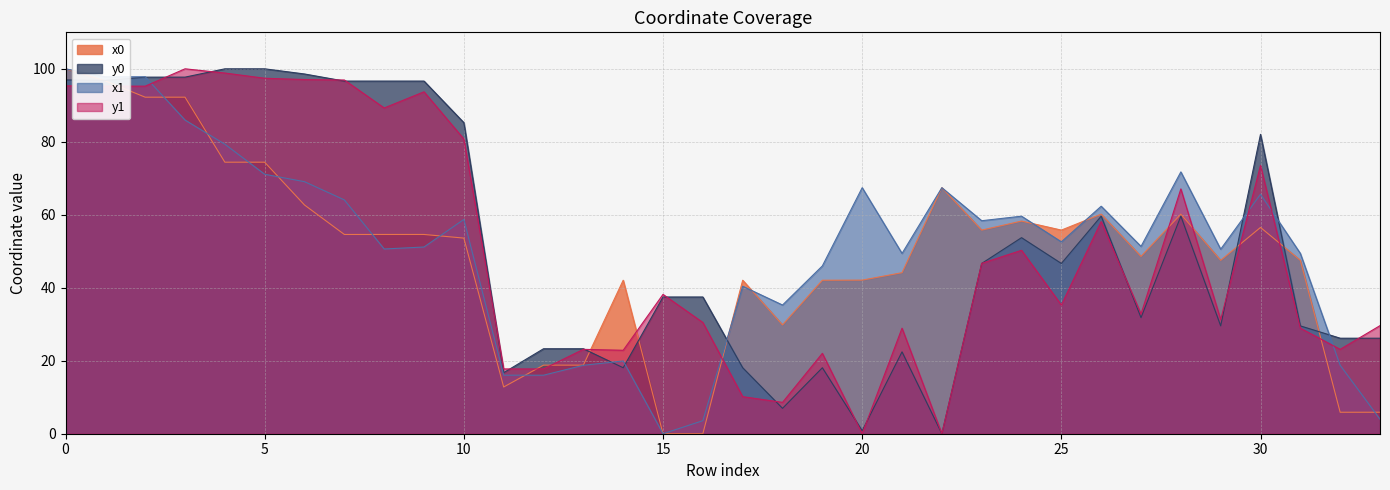

At how many categories does at least one series exceed 25?

31